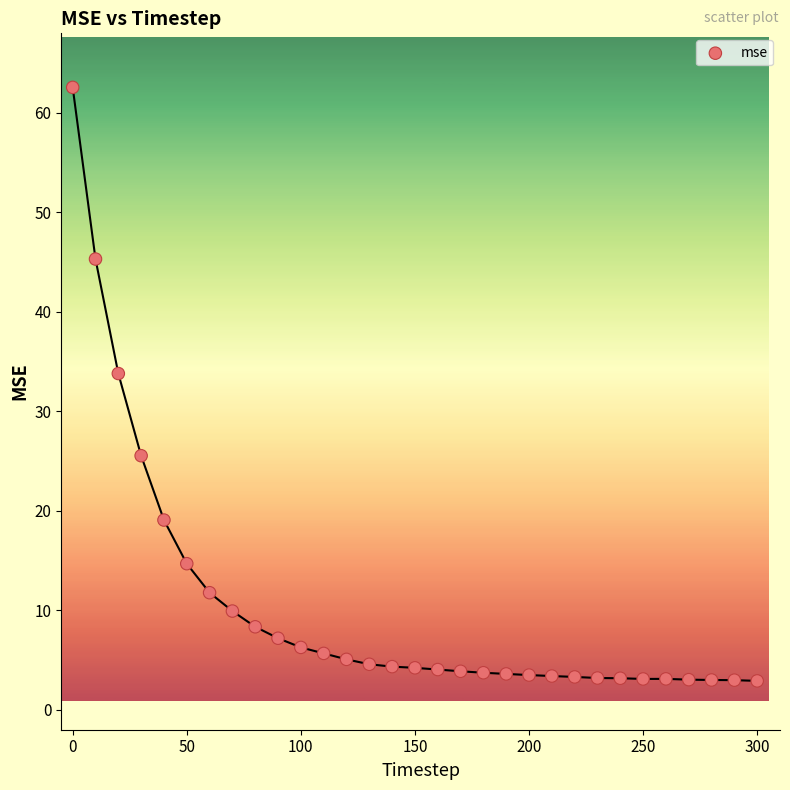

What is the range of X values (max minus min)?

300.0